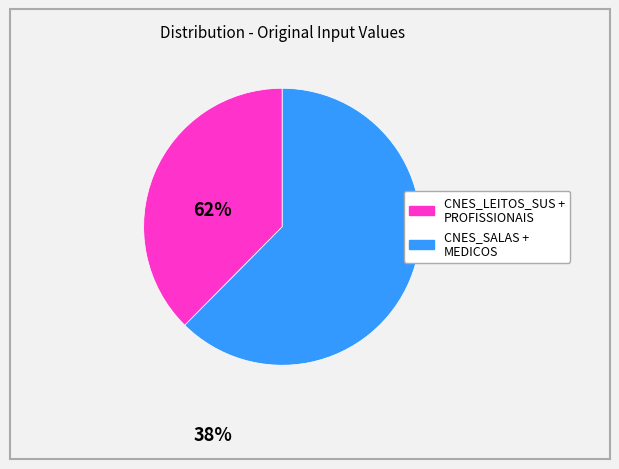

Is there a majority slice in this chart?

Yes